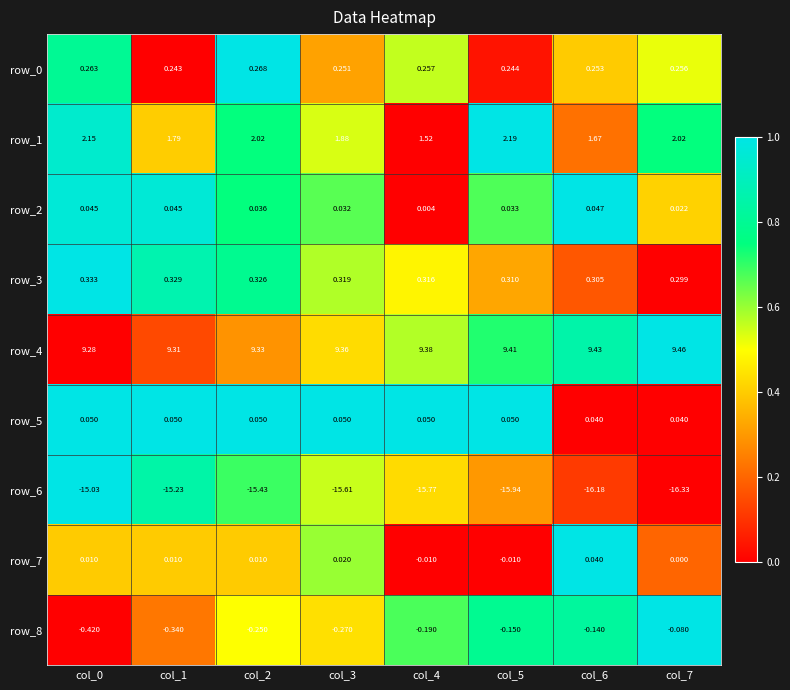

How many data points does each series have?

8